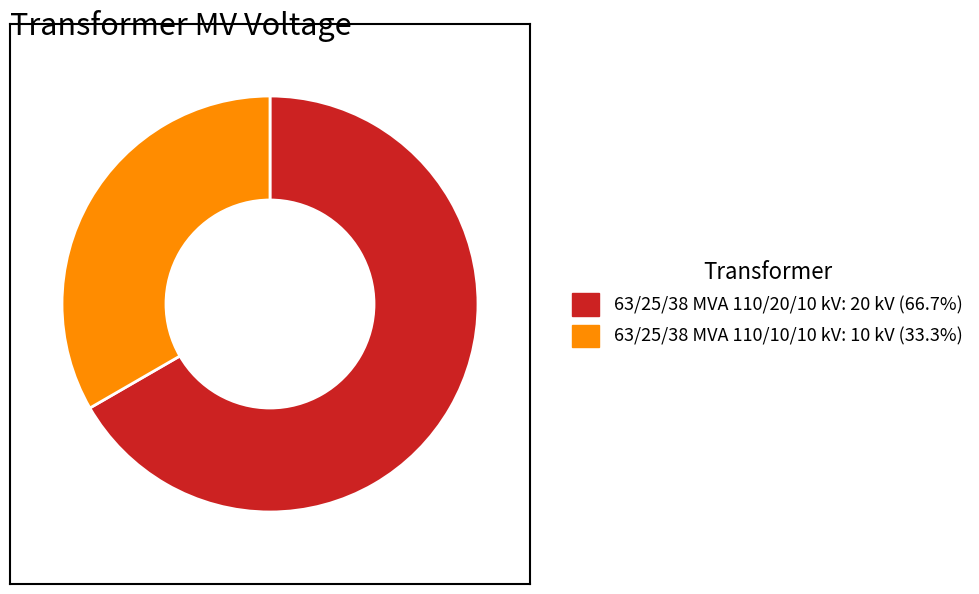

Do 63/25/38 MVA 110/20/10 kV and 63/25/38 MVA 110/10/10 kV together represent more than half of the pie?

Yes